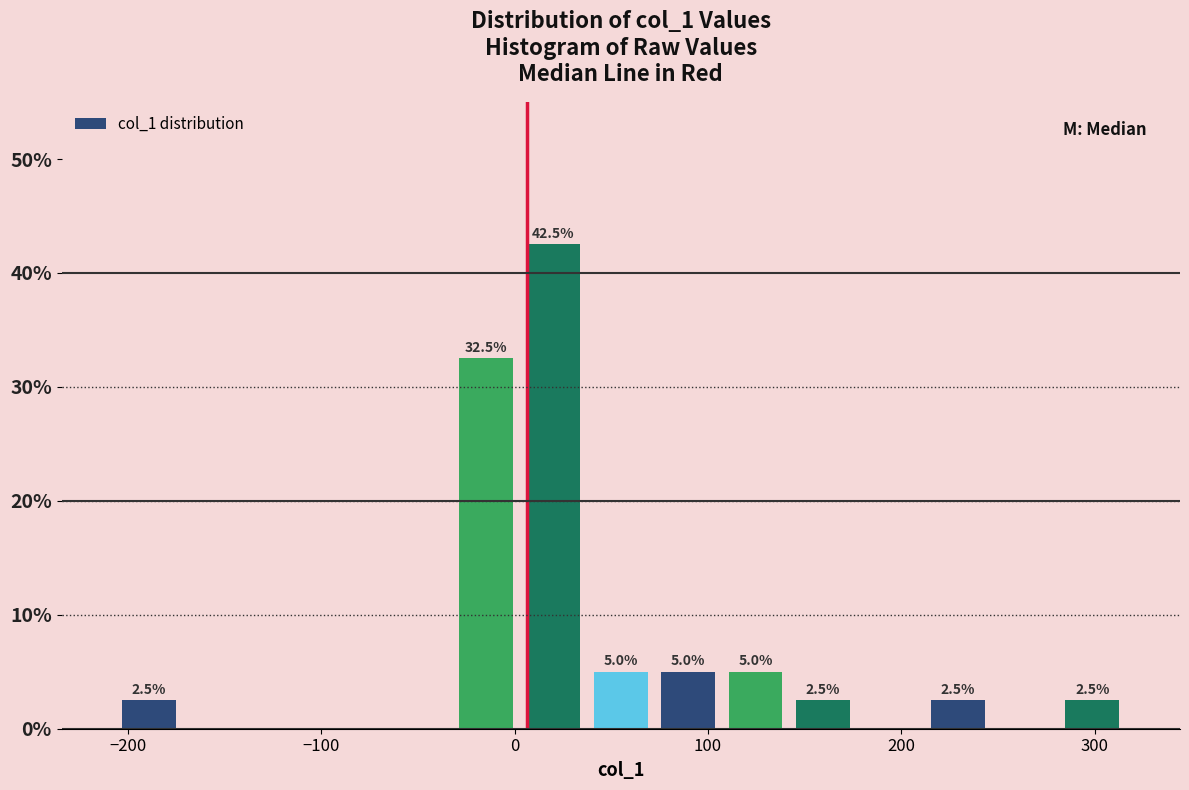

Around what value on the x-axis is the tallest bar? Give the approximate position of its centre, as read against the axis.

20